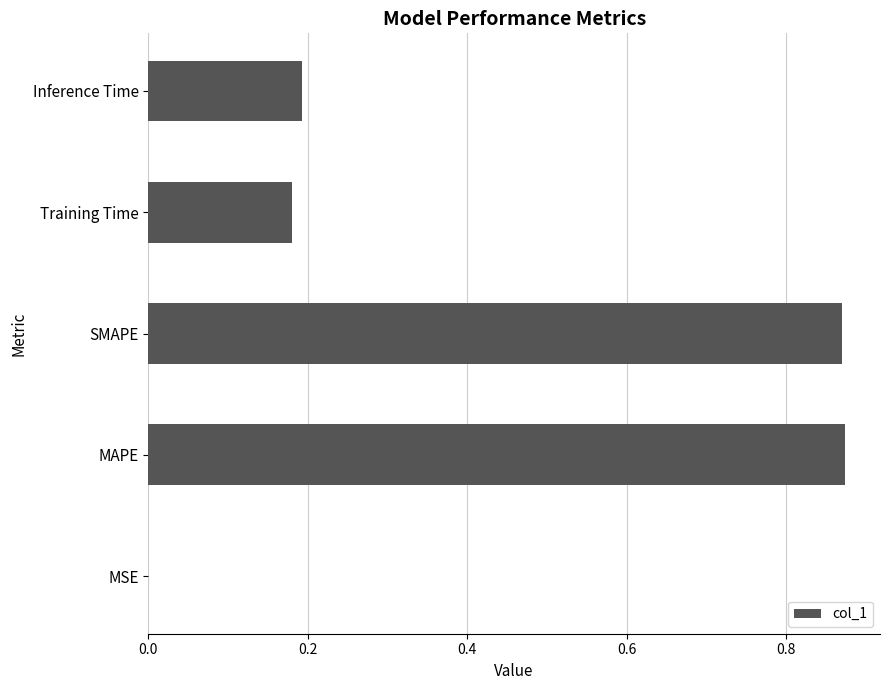

True or false: the data shows 0.2 at Training Time.

True